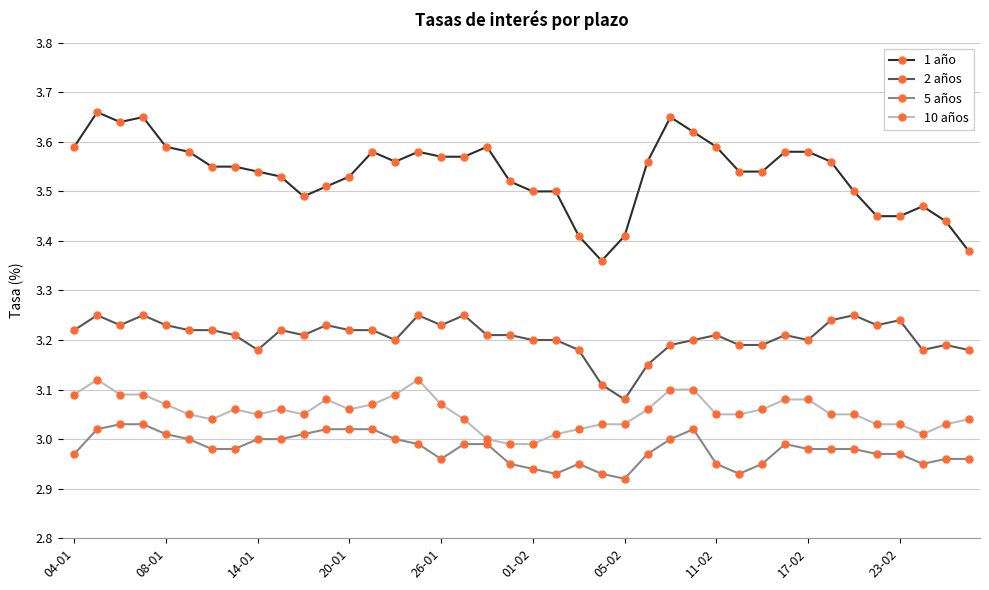

Which series has the largest total across all categories?

1 año